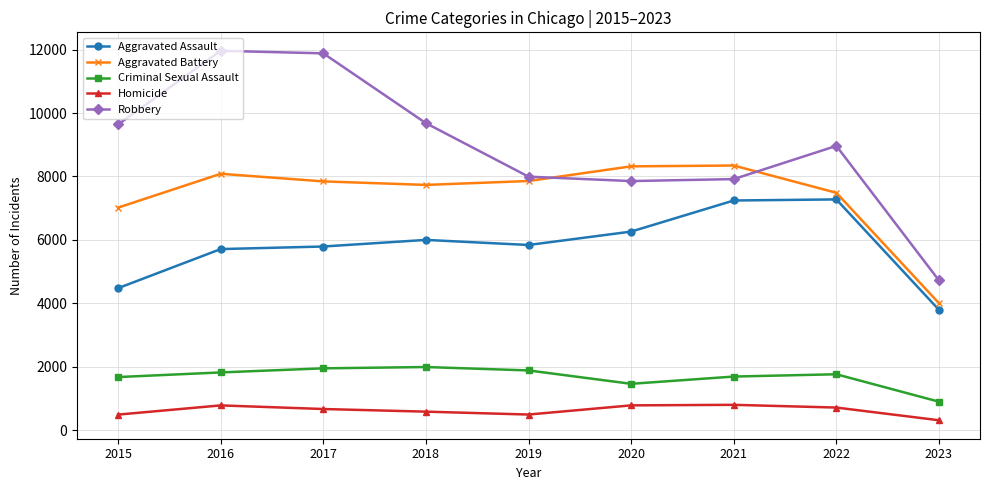

What is the maximum value shown in the chart?

11960